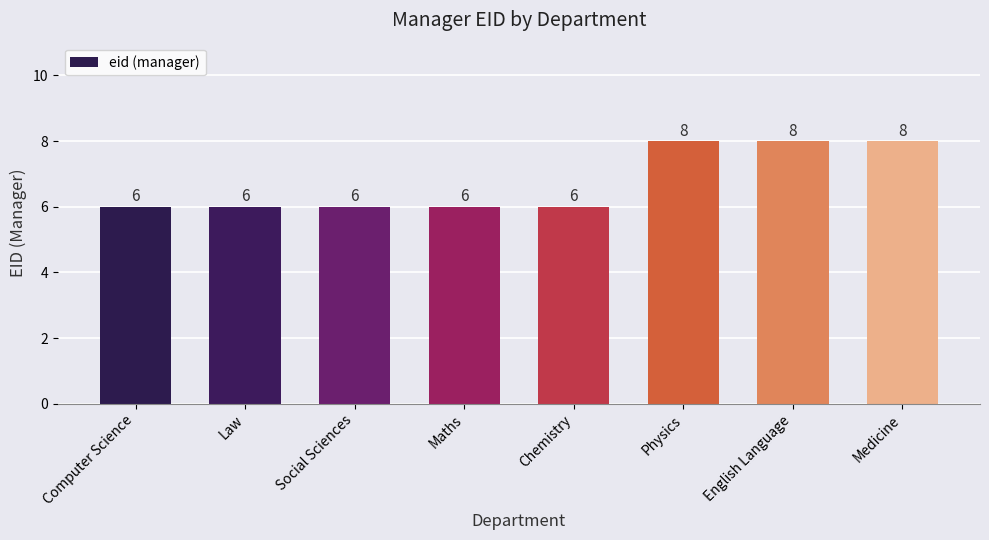

What is the label of the 5th bar from the left?

Chemistry